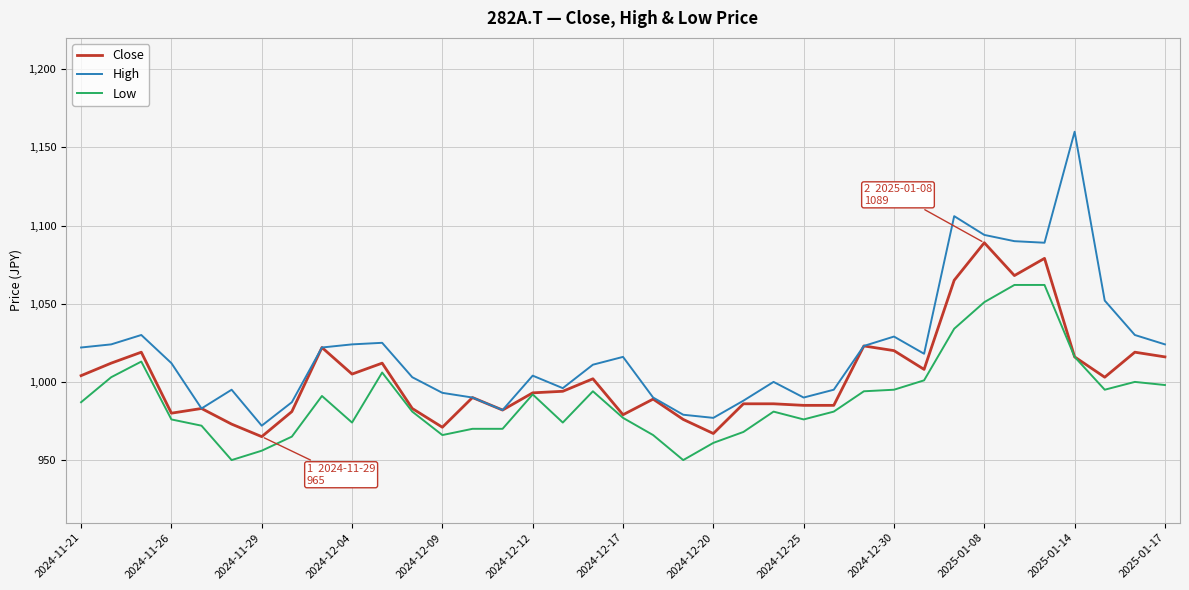

Which series has the largest total across all categories?

High